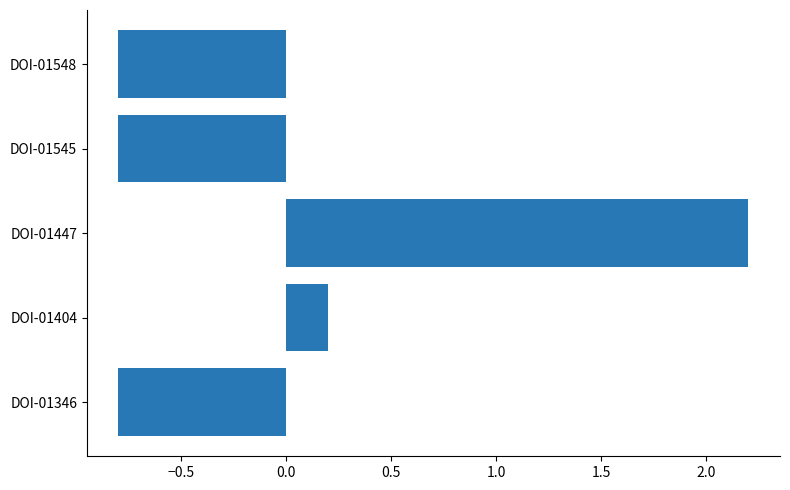

What is the minimum value shown in the chart?

-0.8